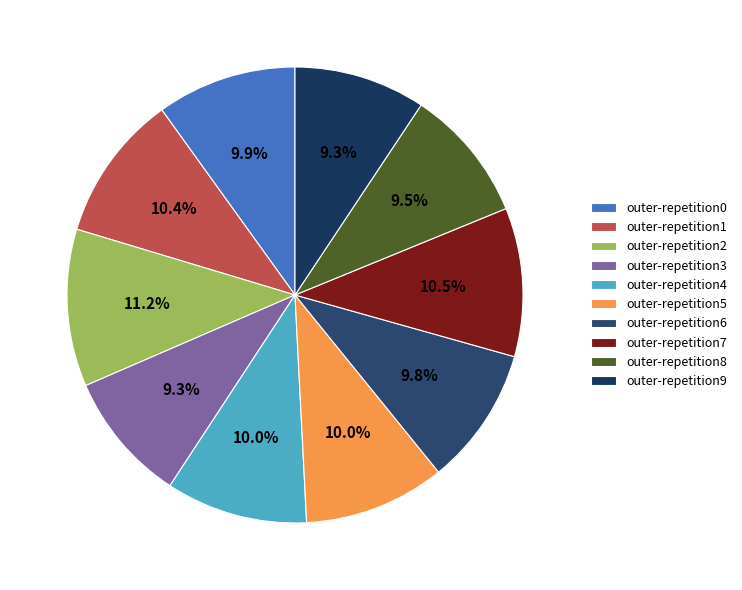

What percentage is NOT represented by outer-repetition5?

90.0%